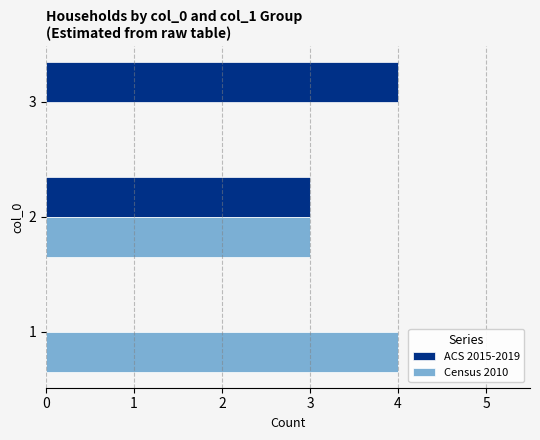

Is the value of Census 2010 at 3 greater than the value of ACS 2015-2019 at 3?

No